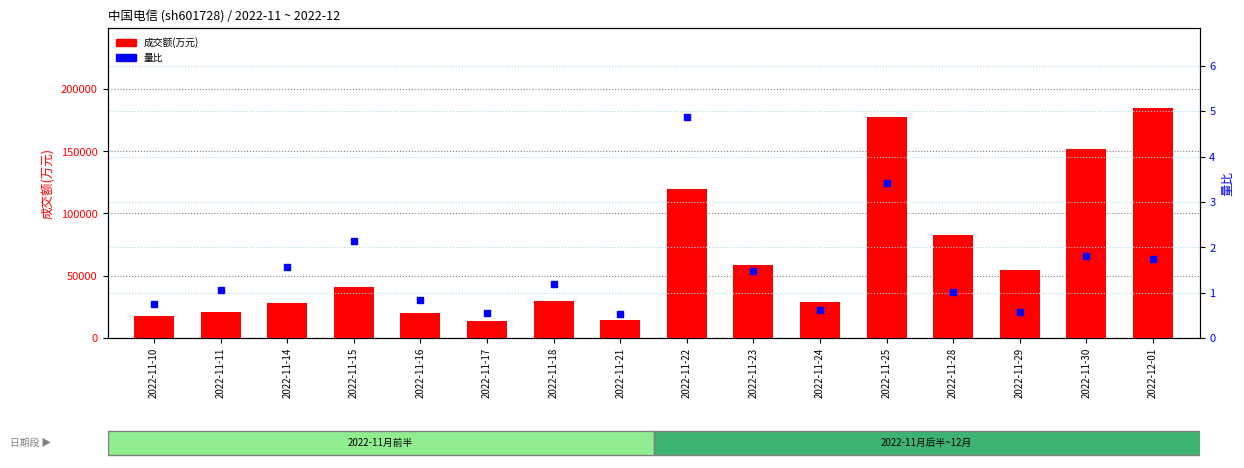

What are all the series names shown in the legend?

成交额(万元), 量比